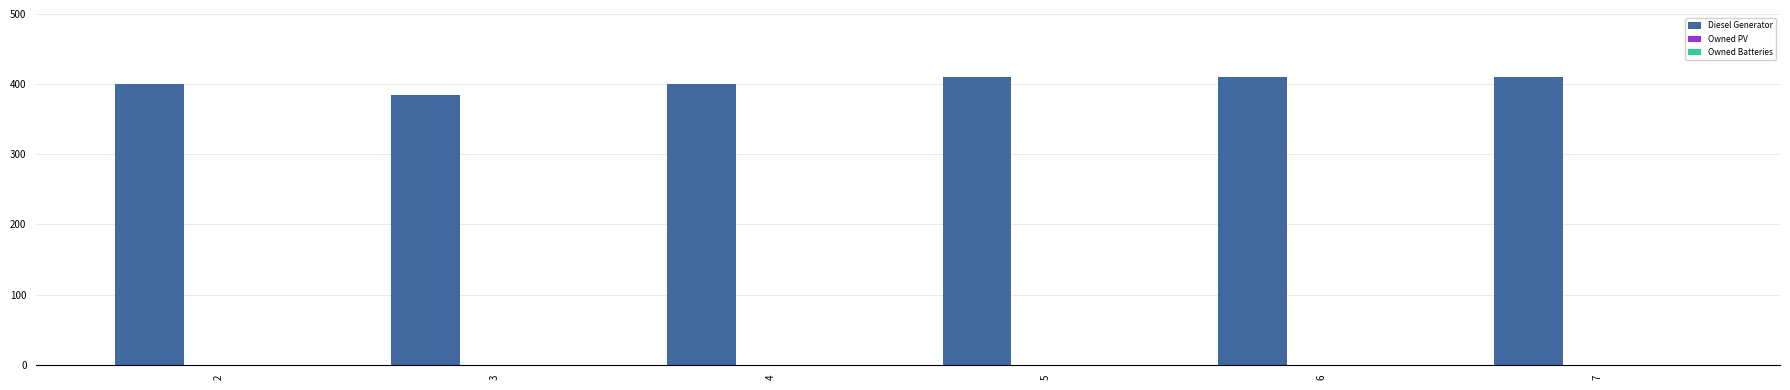

Which category has the lowest value across all series?

3